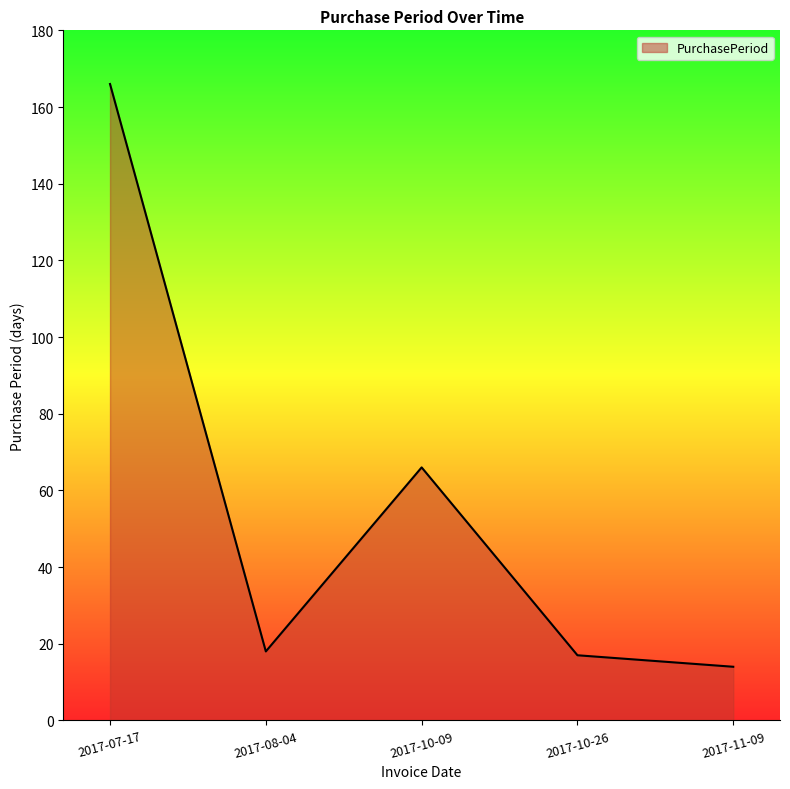

What is the sum of all values?

281